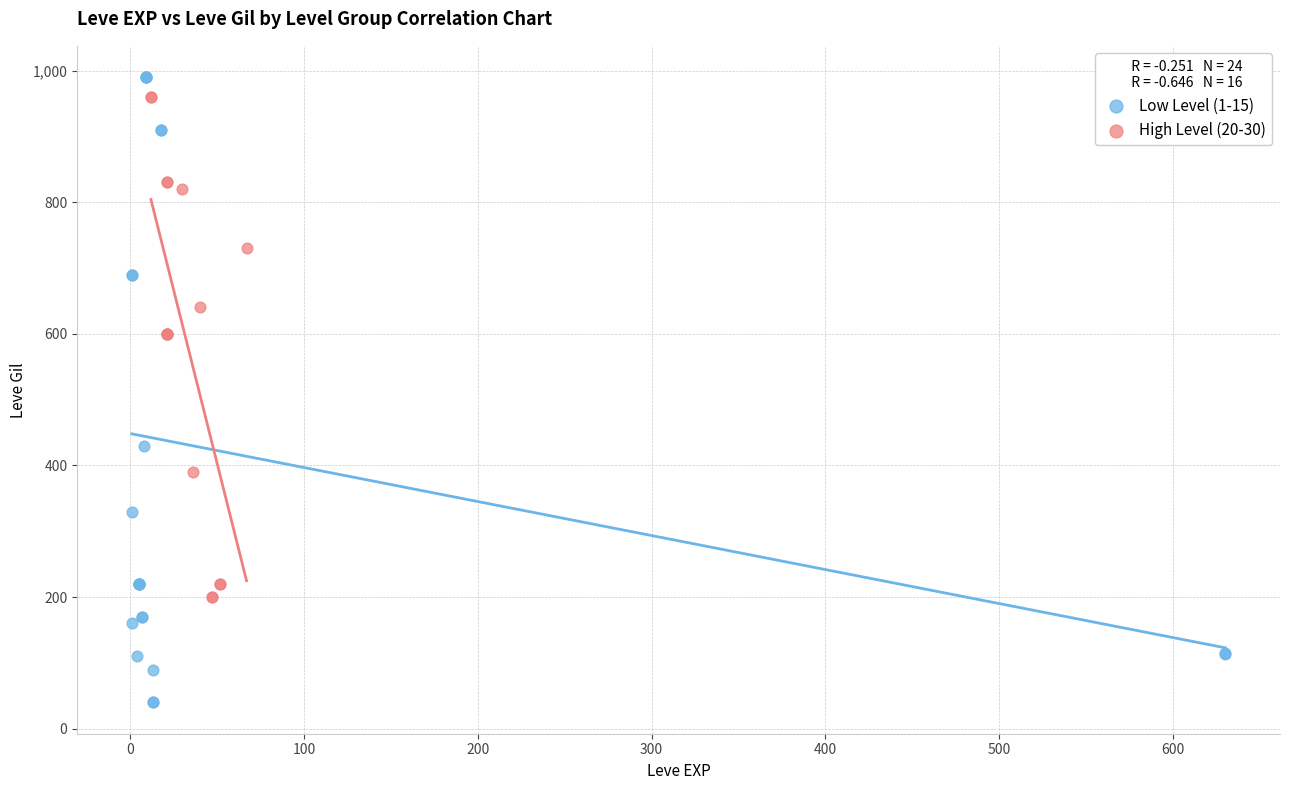

Which series contains the lowest Y value?

Low Level (1-15)